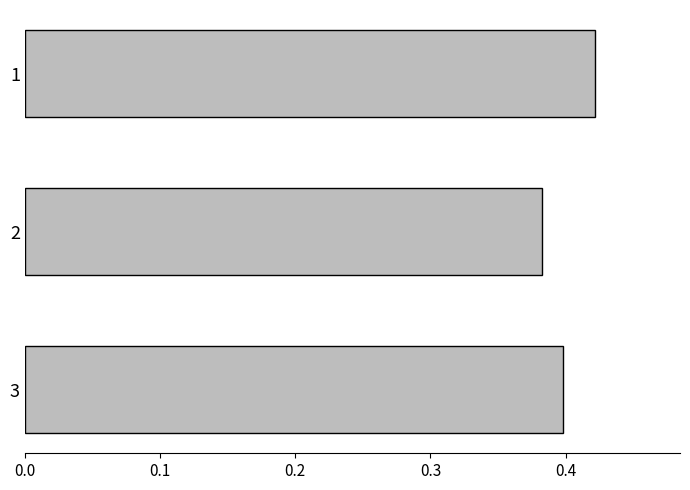

How many values are between 0 and 1?

3